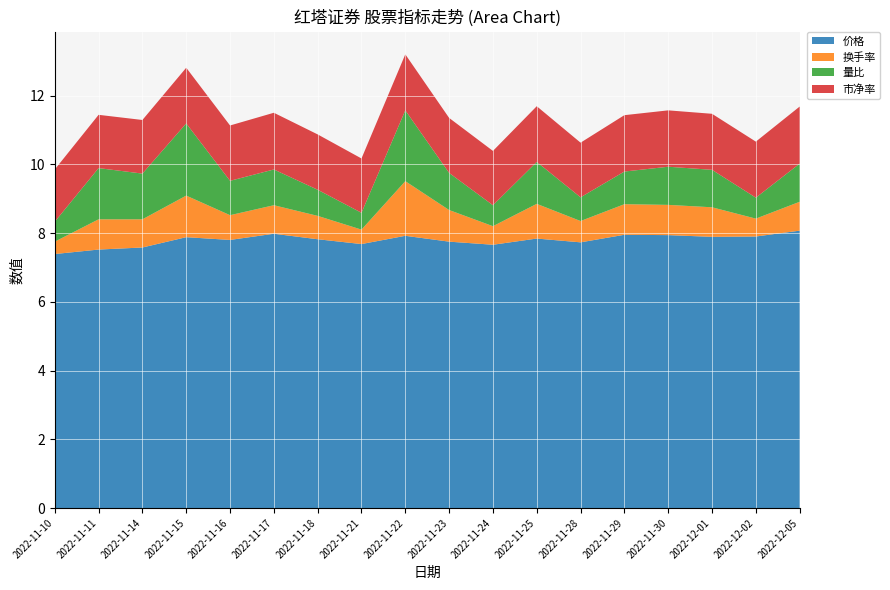

Reading right to left, transcribe all the data shown in this chart.

价格: 8.1	7.9	7.9	7.9	8.0	7.7	7.8	7.7	7.8	7.9	7.7	7.8	8.0	7.8	7.9	7.6	7.5	7.4
换手率: 0.8	0.5	0.9	0.9	0.9	0.6	1.0	0.5	0.9	1.6	0.4	0.7	0.8	0.7	1.2	0.8	0.9	0.4
量比: 1.1	0.6	1.1	1.1	0.9	0.7	1.2	0.6	1.1	2.1	0.5	0.8	1.0	1.0	2.1	1.3	1.5	0.6
市净率: 1.7	1.6	1.6	1.6	1.6	1.6	1.6	1.6	1.6	1.6	1.6	1.6	1.6	1.6	1.6	1.6	1.6	1.5